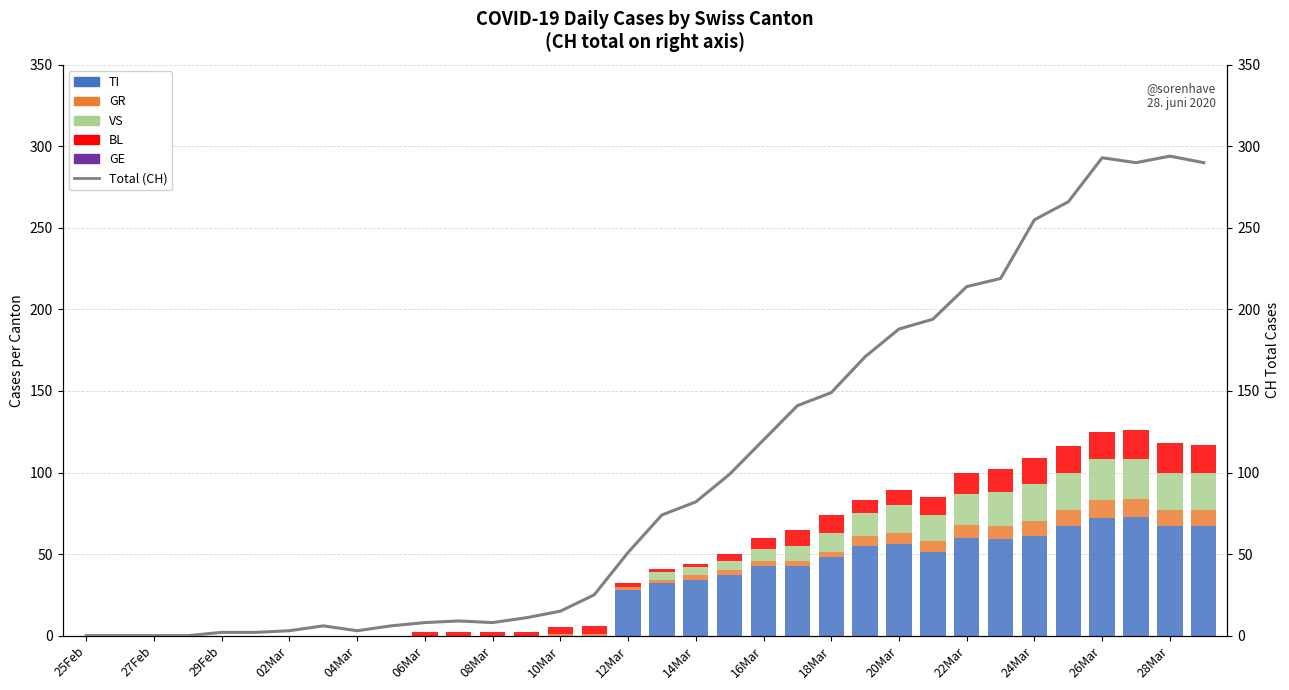

At which label does TI reach its minimum?

25Feb